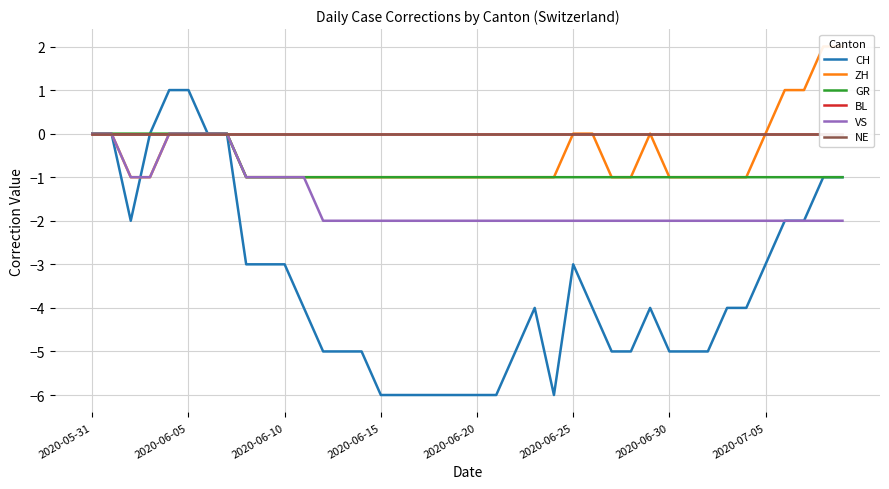

The value of VS at 2020-05-31 is 1. True or false?

False